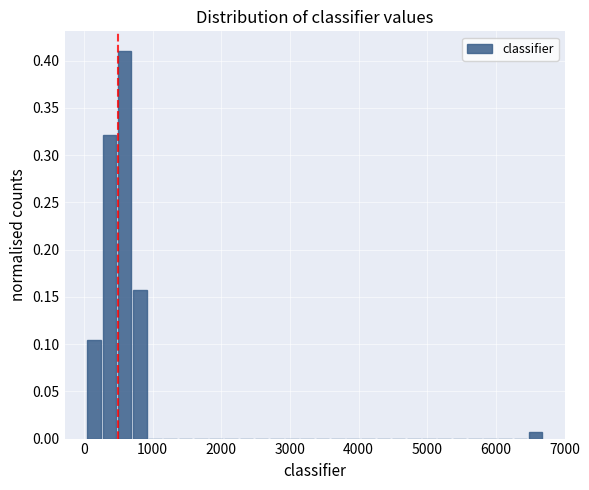

Read against the x-axis, roughly where is the centre of the tallest bar?

600